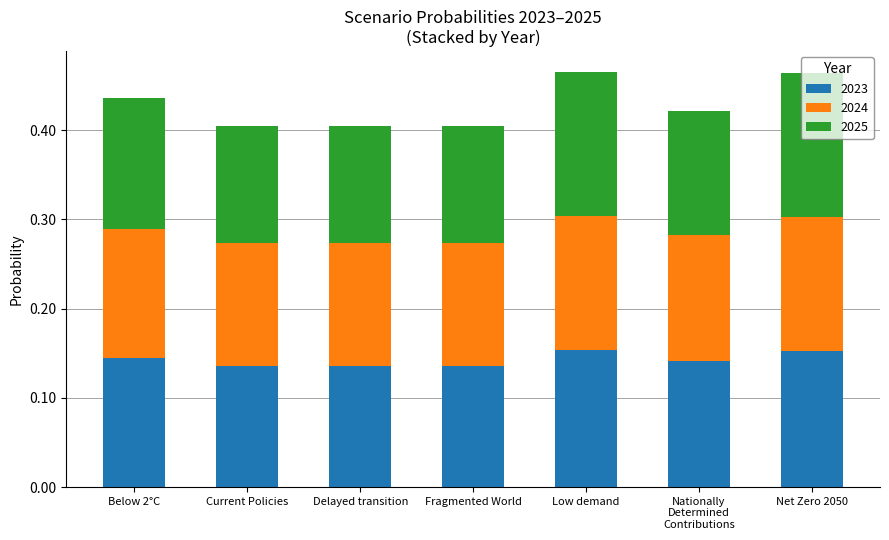

Does the chart contain any negative values?

No